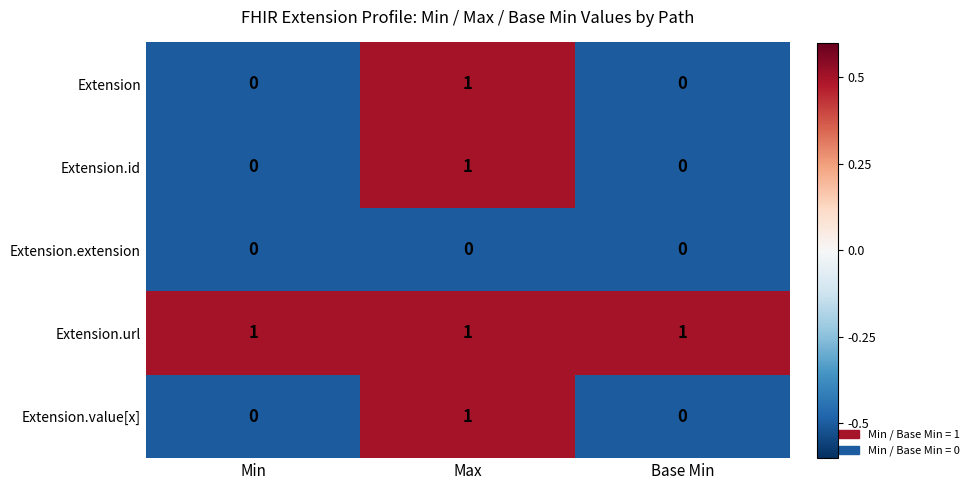

How many Extension values are between 0 and 1?

3